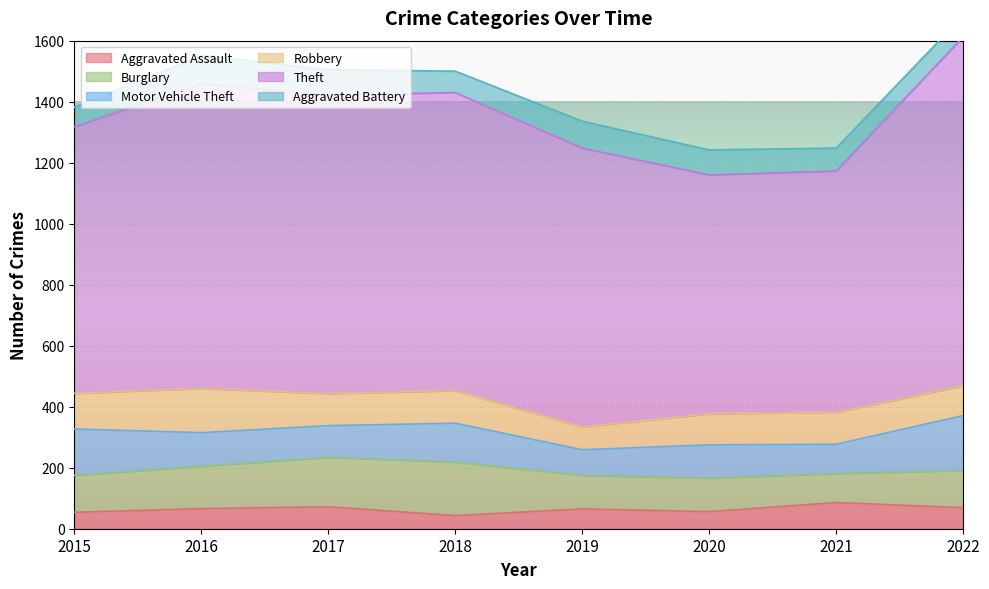

Does the chart display data point markers on the line(s)?

No